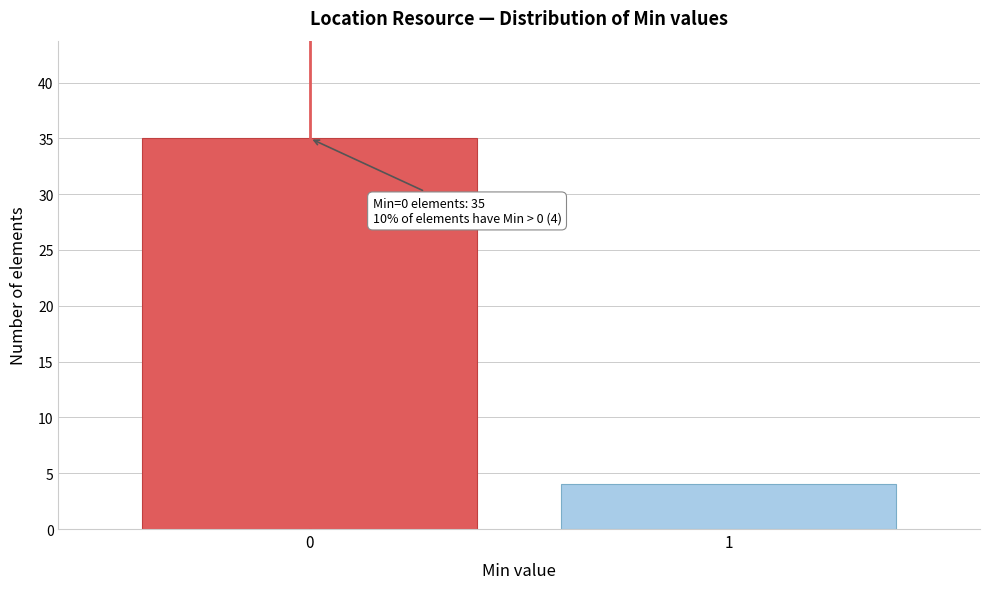

Reading left to right, what are all the values shown in this chart?

35	4